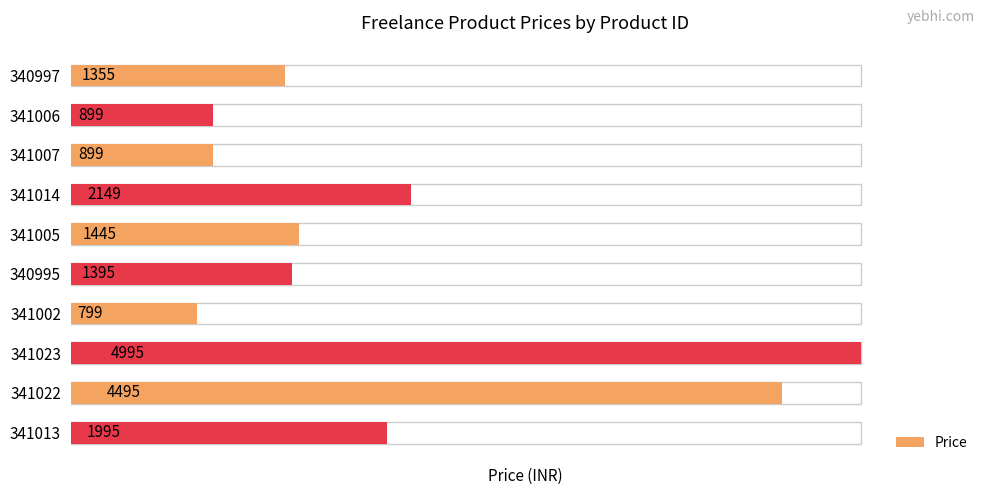

Between 341022 and 341006, which is larger?

341022